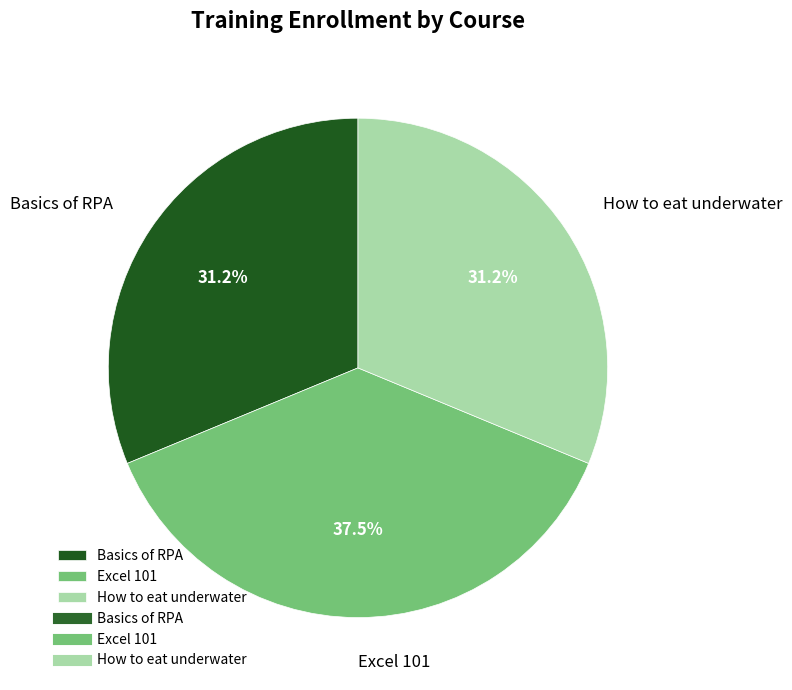

To the nearest percent, what is the difference between the largest and smallest slice percentages?

6%